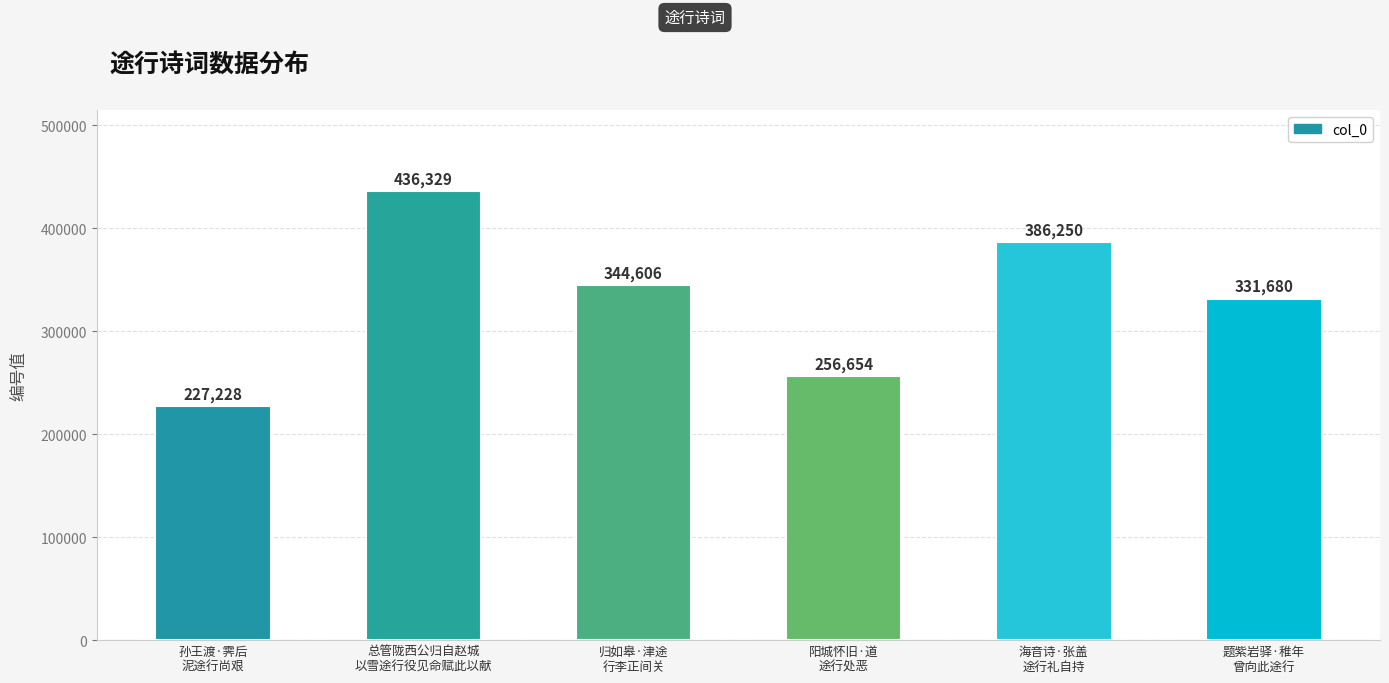

What is the change in value from 归如皋·津途
行李正间关 to 题紫岩驿·稚年
曾向此途行?

-12926